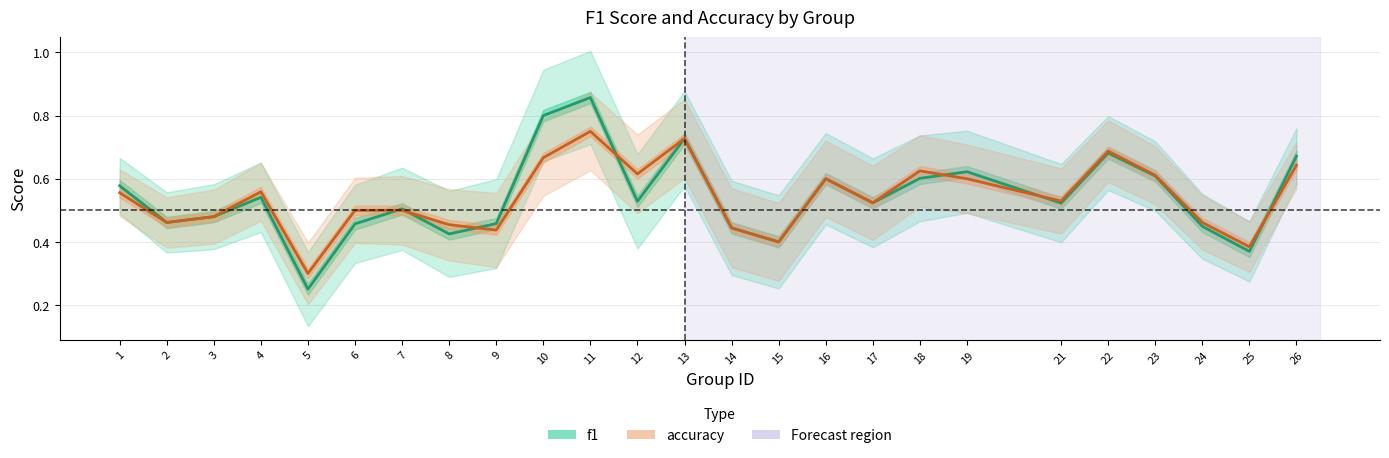

What is the value of the f1 point at the 2nd from the left?

0.5